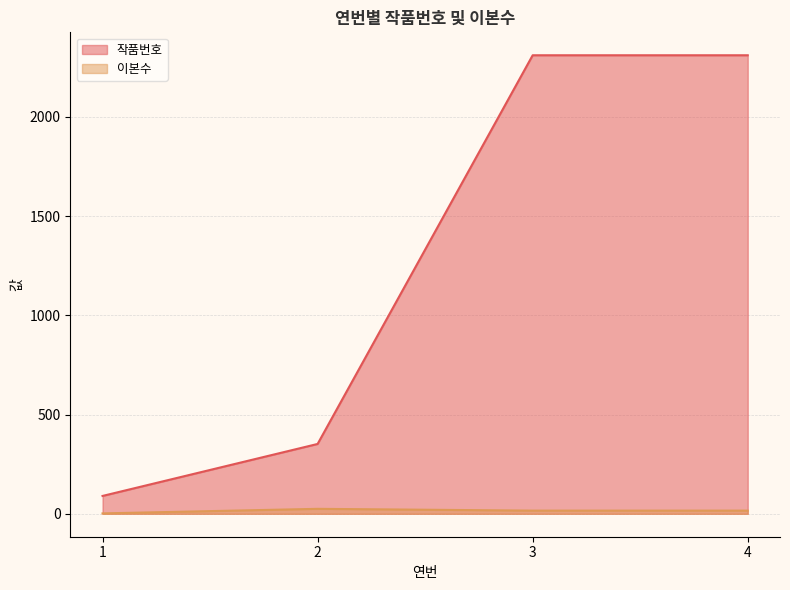

List the series in order of their overall mean, highest first.

작품번호, 이본수